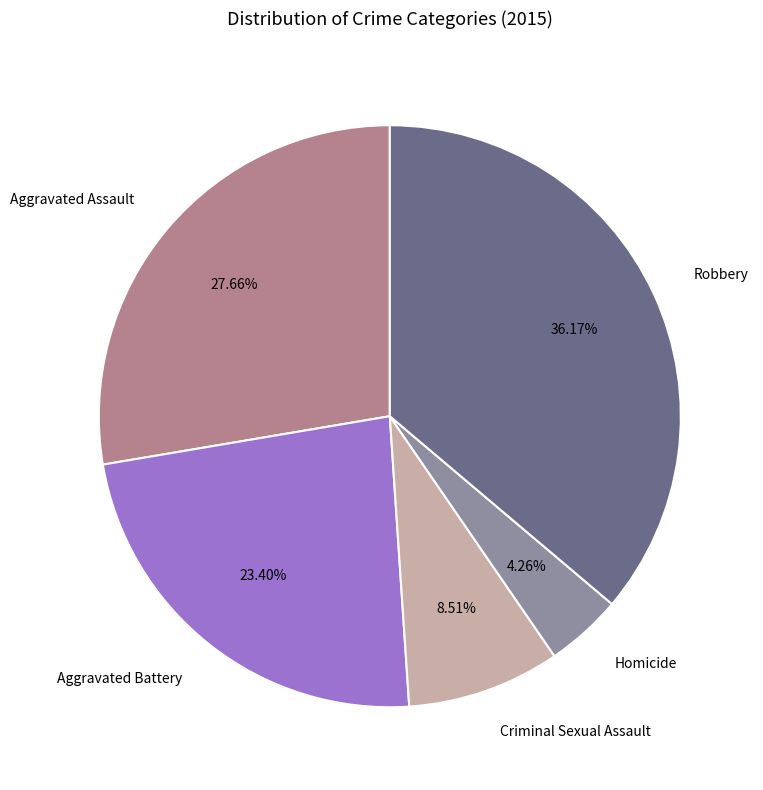

What is the largest slice in the pie chart?

Robbery